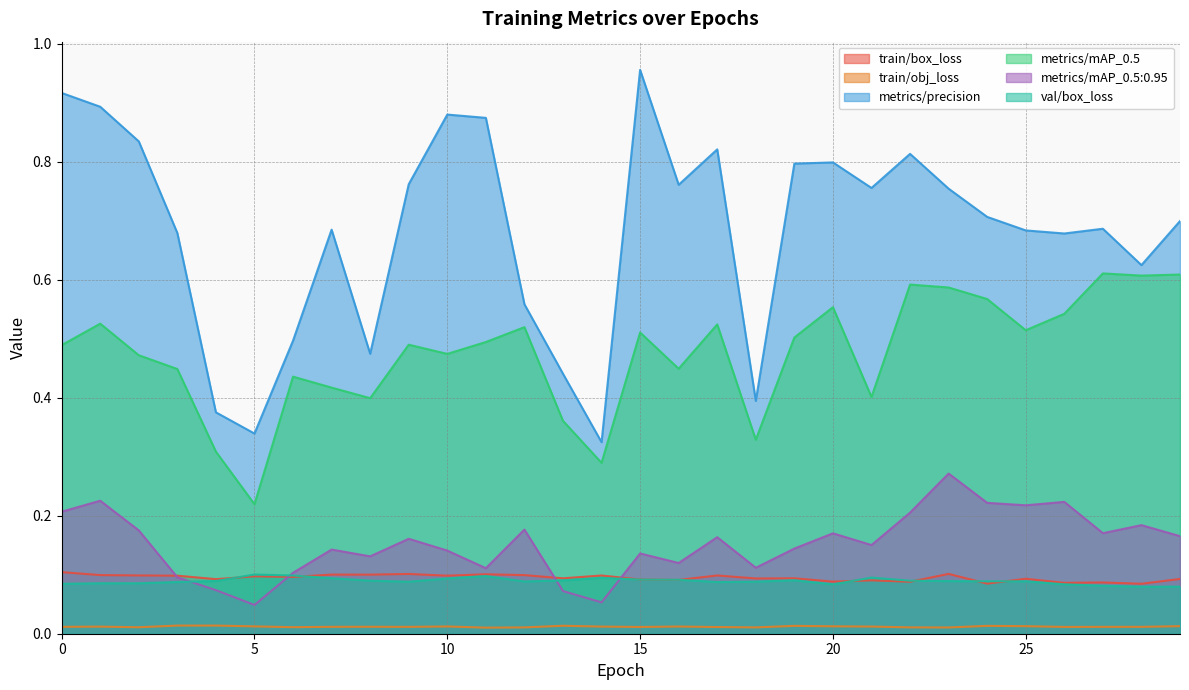

Where is the first local maximum for train/box_loss?

5